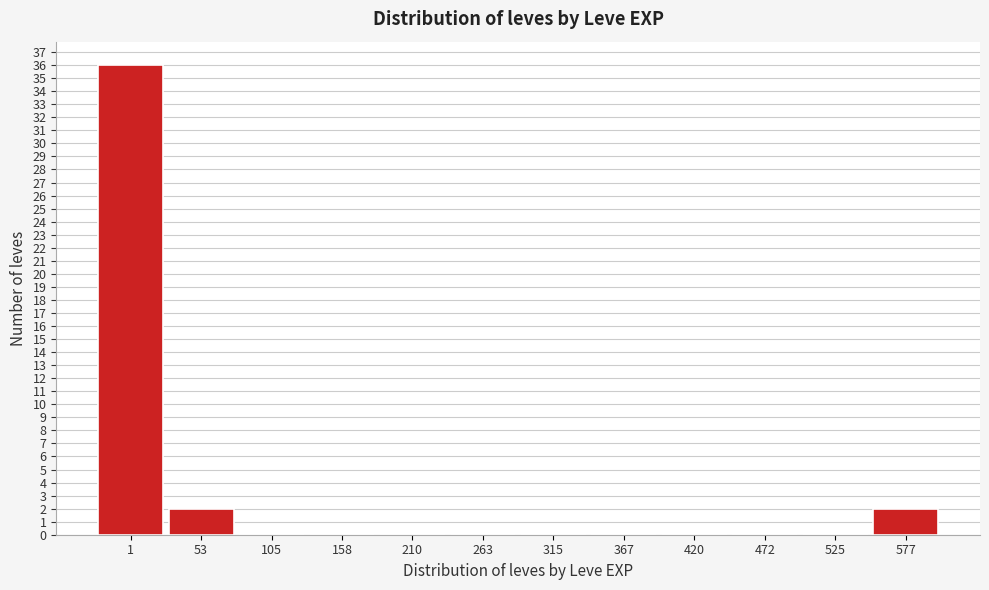

Reading left to right, what are all the values shown in this chart?

1=36	53=2	105=0	158=0	210=0	263=0	315=0	367=0	420=0	472=0	525=0	577=2